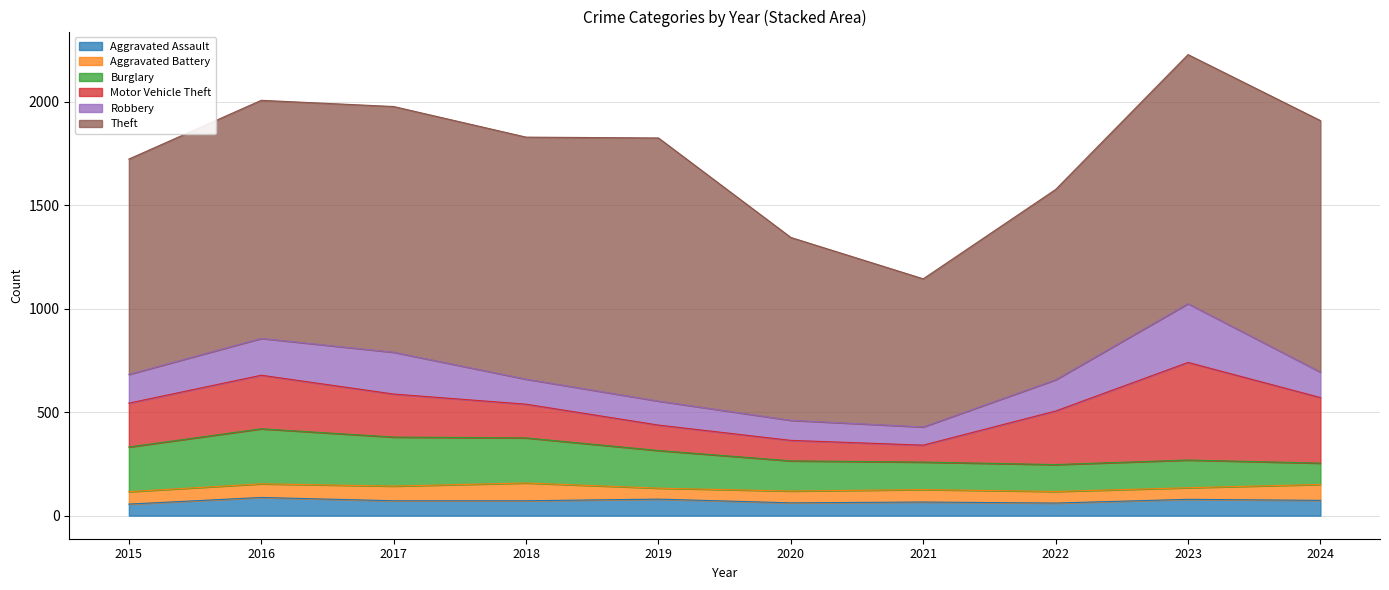

True or false: Aggravated Battery and Robbery intersect in this chart.

False